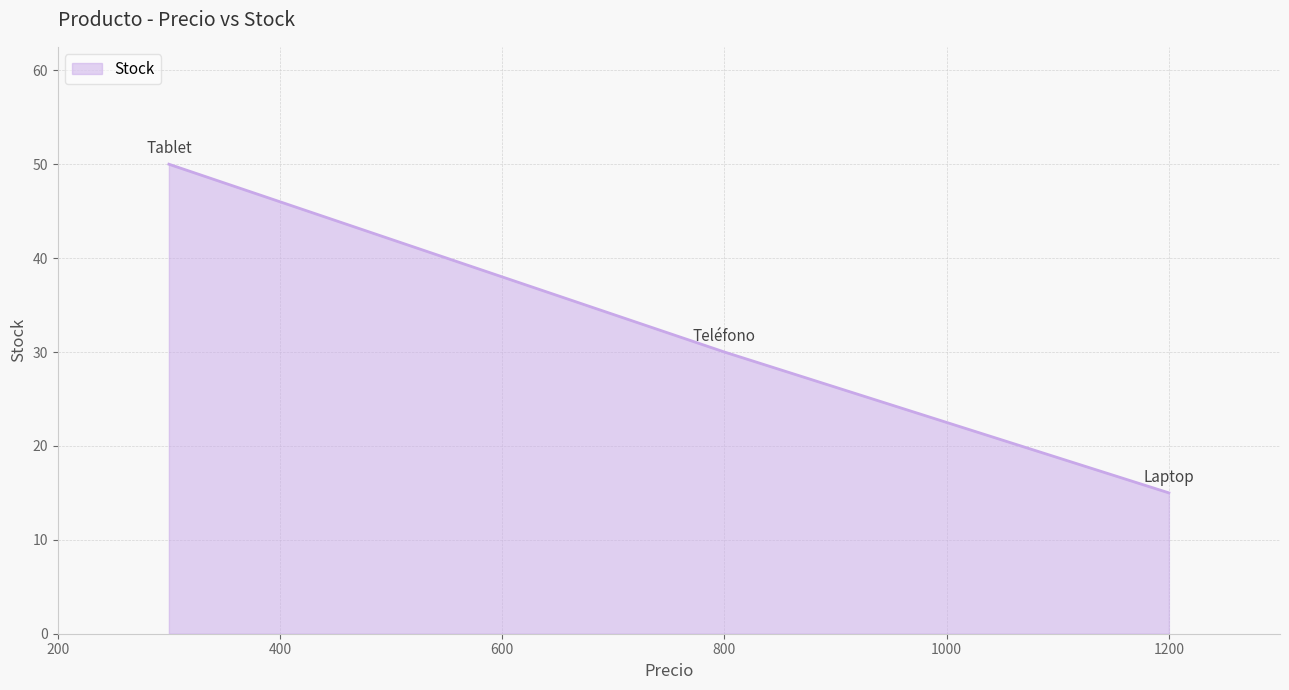

What is the average value?

32